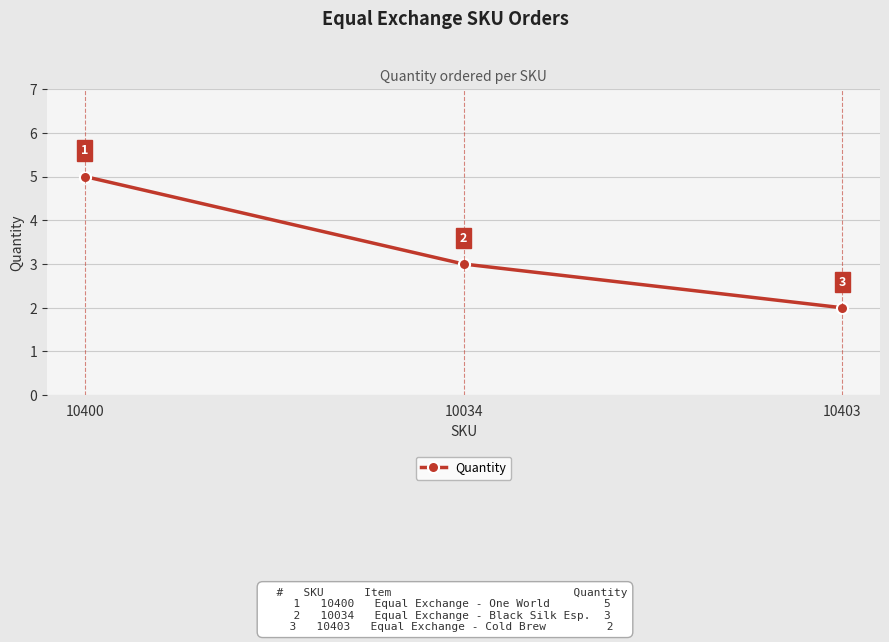

The value at 10403 is 2. True or false?

True